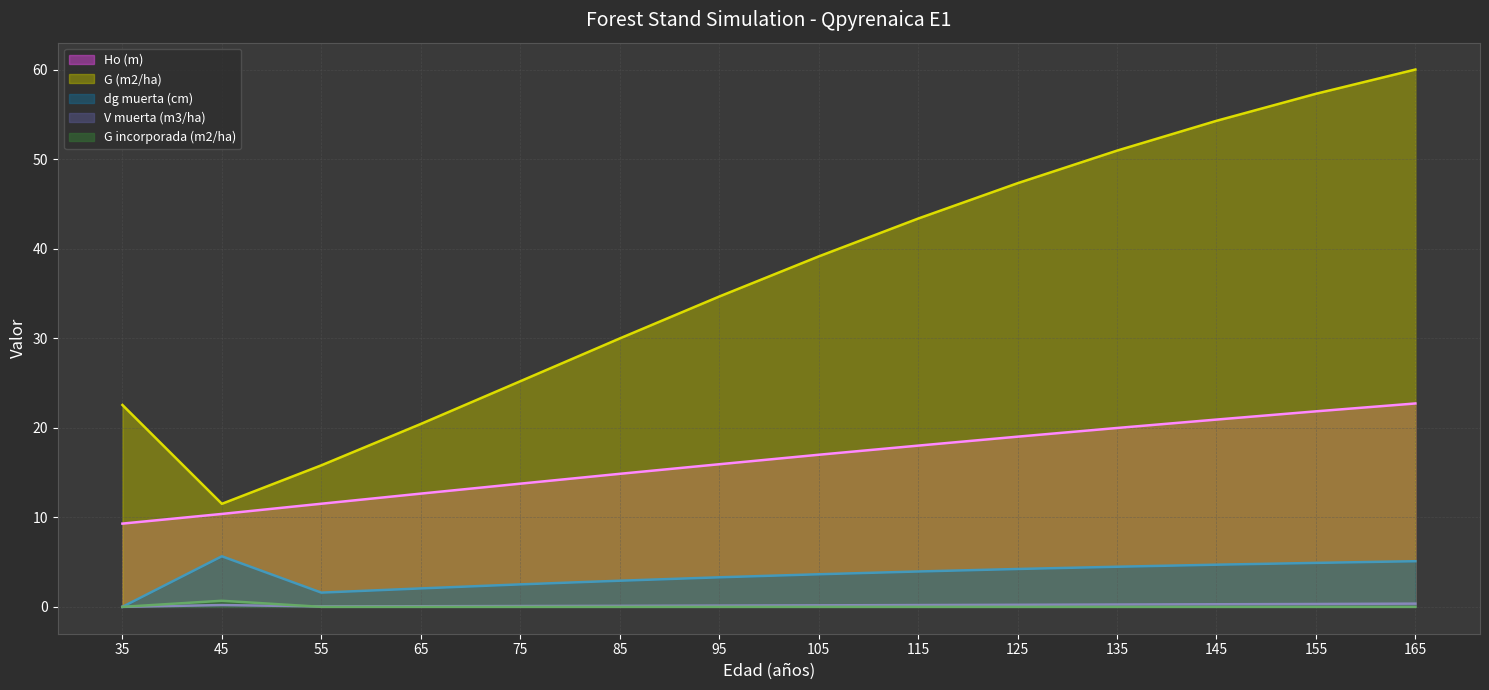

What is the value of the G (m2/ha) point at the 8th from the left?

39.1